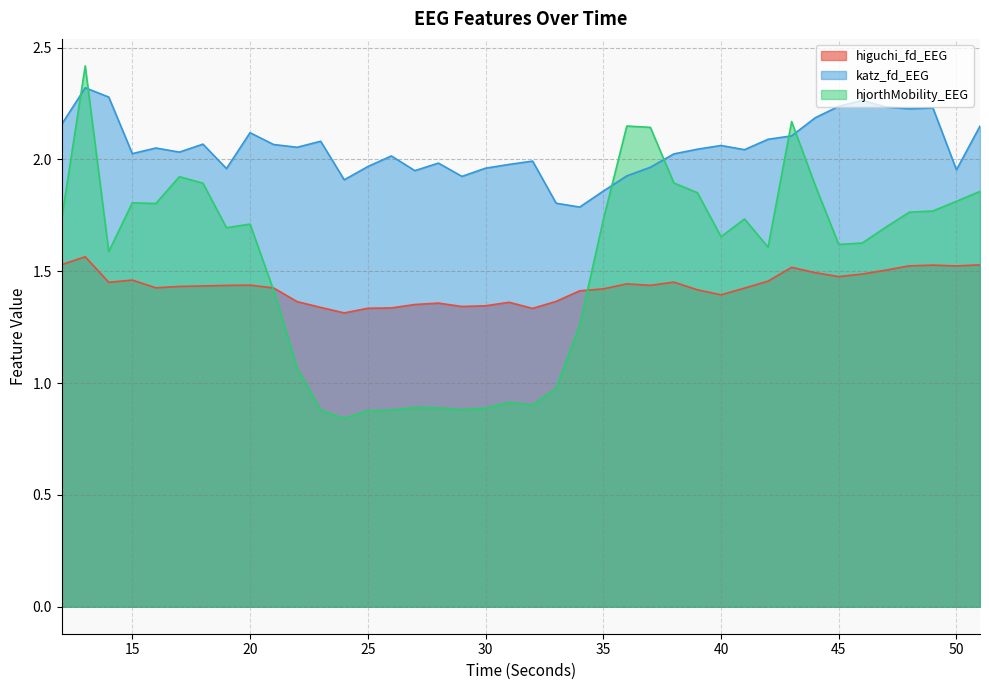

Read the katz_fd_EEG value at 31.

2.0